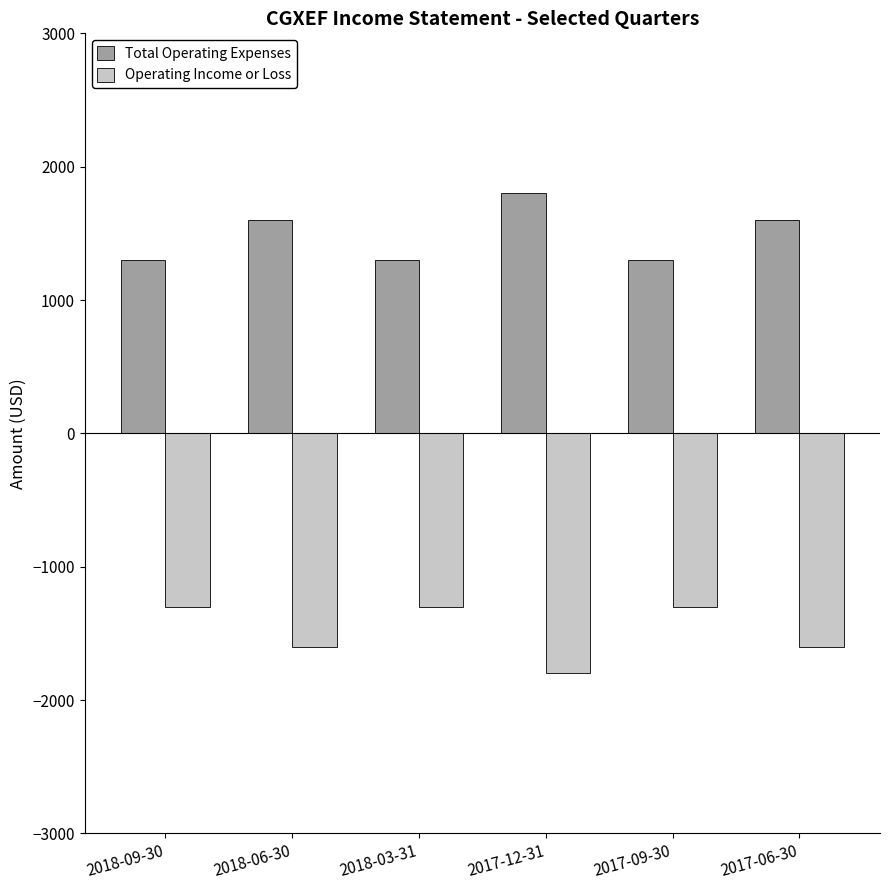

At 2017-09-30, list the series in order from largest to smallest.

Total Operating Expenses, Operating Income or Loss